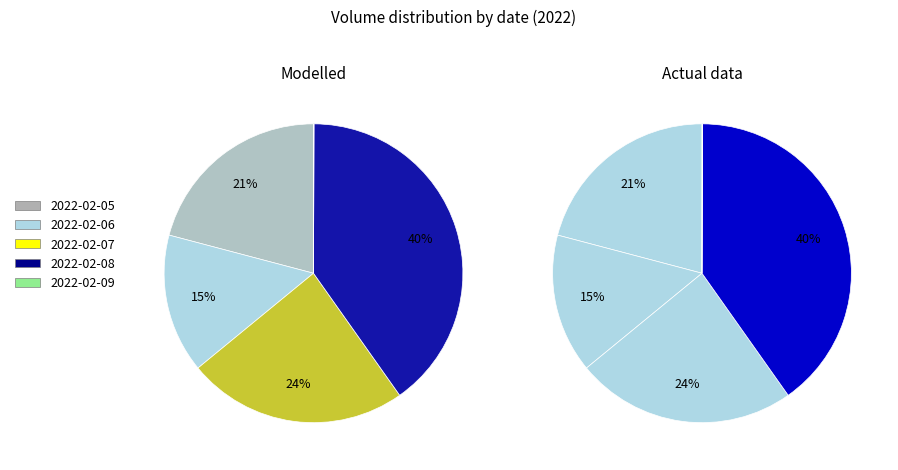

To the nearest percent, what percentage of the pie is 2022-02-06?

15%